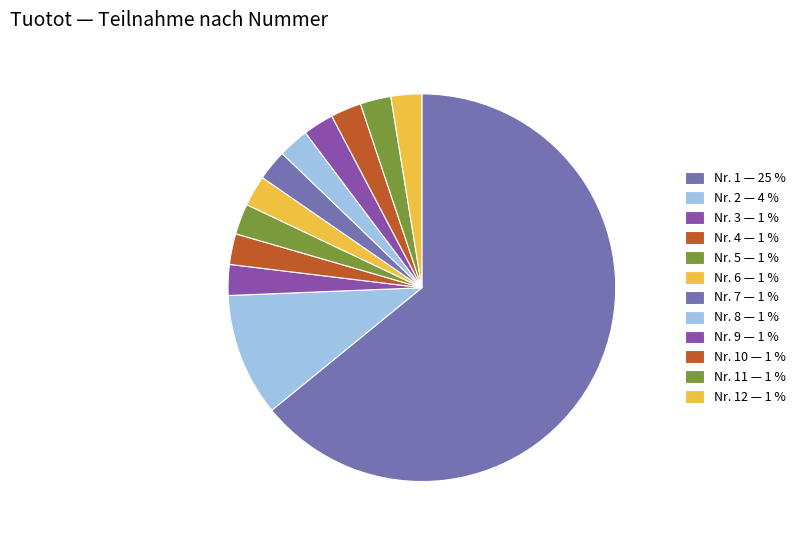

How many segments does this pie chart have?

12